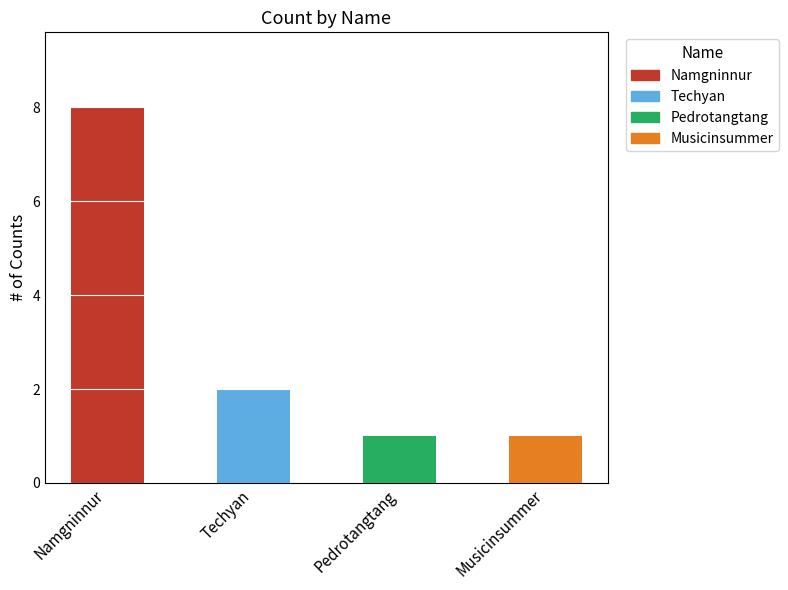

Reading right to left, extract all data points from this chart.

Musicinsummer=1	Pedrotangtang=1	Techyan=2	Namgninnur=8